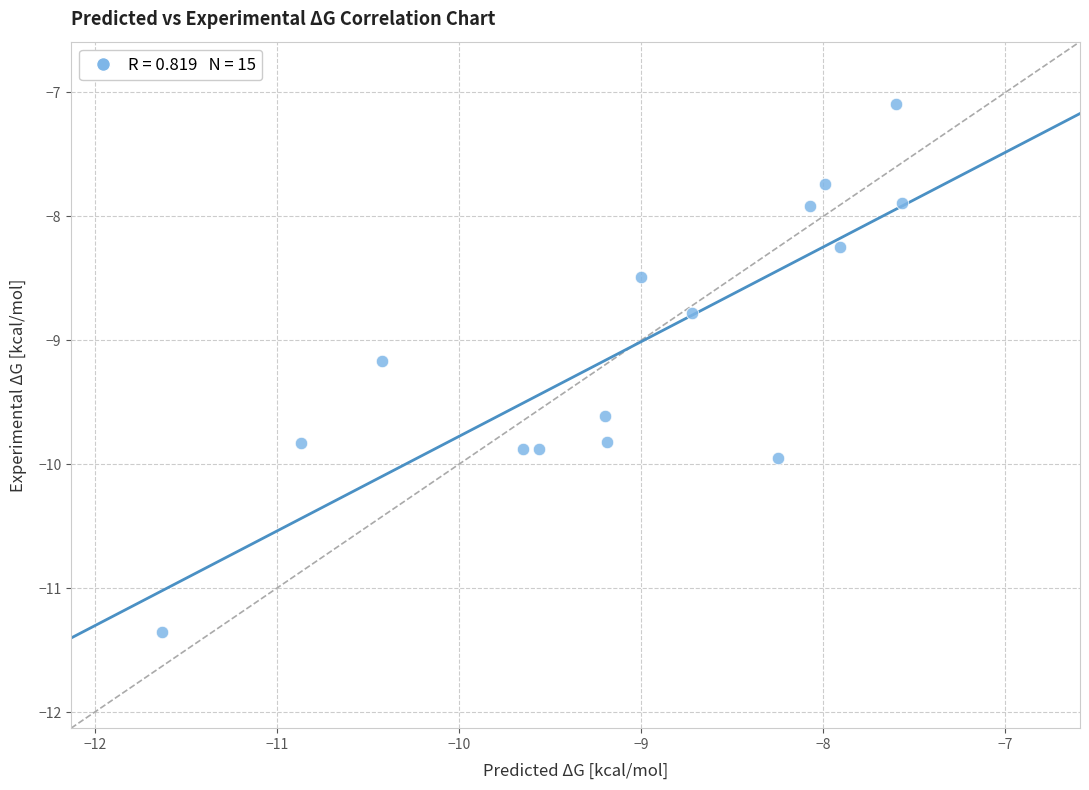

What is the range of Y values (max minus min)?

4.3